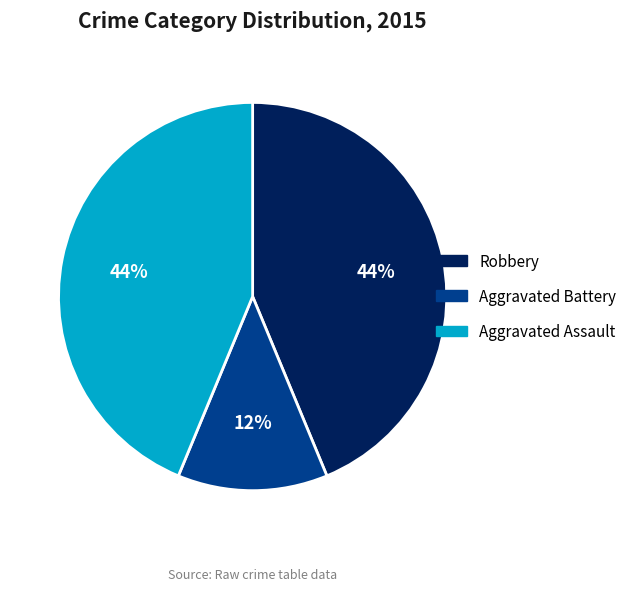

Does Robbery represent more than half of the total?

No